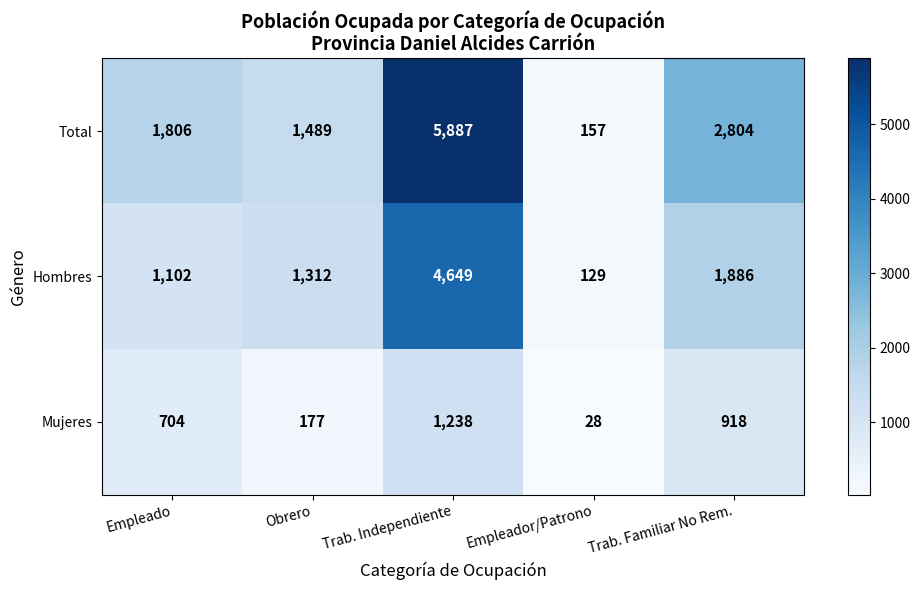

Reading left to right, transcribe all the data shown in this chart.

Total: Empleado=1806	Obrero=1489	Trab. Independiente=5887	Empleador/Patrono=157	Trab. Familiar No Rem.=2804
Hombres: Empleado=1102	Obrero=1312	Trab. Independiente=4649	Empleador/Patrono=129	Trab. Familiar No Rem.=1886
Mujeres: Empleado=704	Obrero=177	Trab. Independiente=1238	Empleador/Patrono=28	Trab. Familiar No Rem.=918